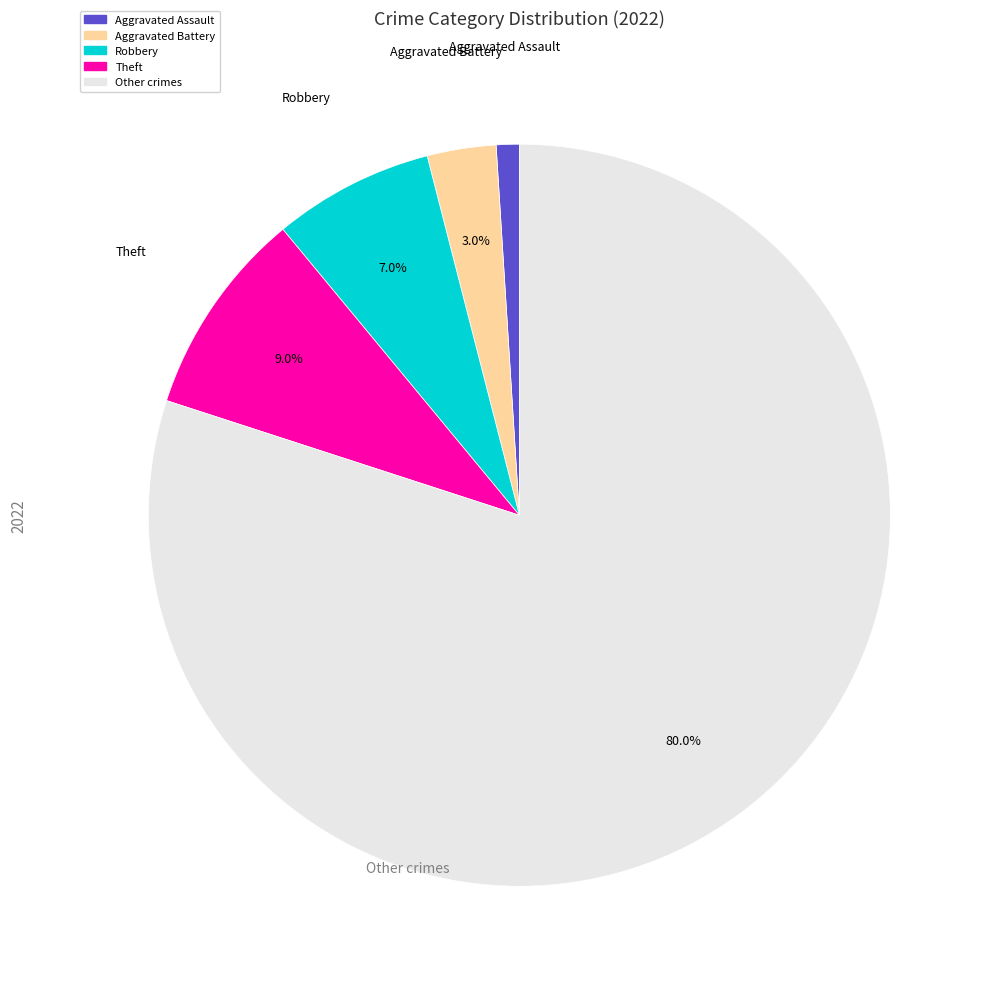

Does any single category account for the majority?

Yes